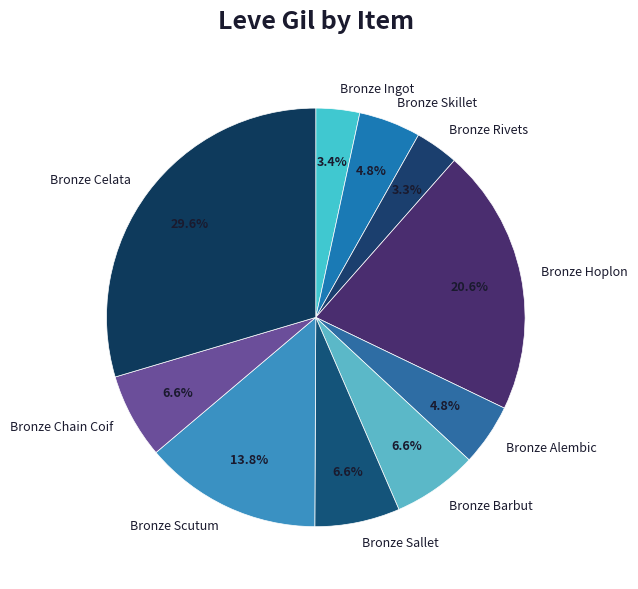

To the nearest percent, what is the difference between the Bronze Sallet and Bronze Alembic slice percentages?

2%